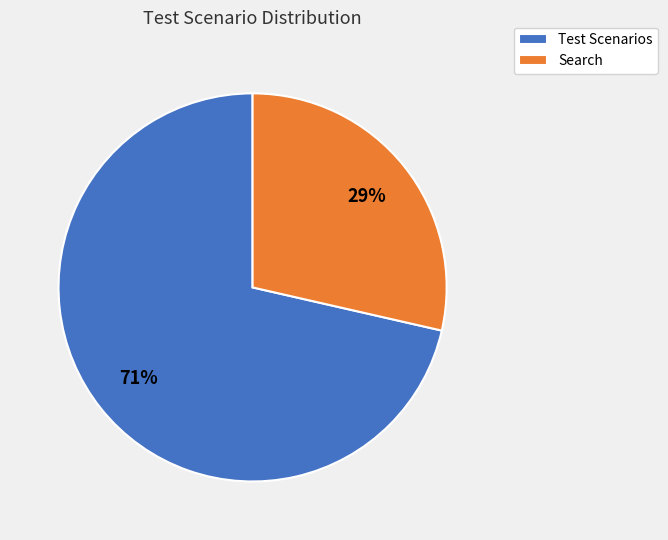

True or false: Test Scenarios accounts for 84% of the total.

False